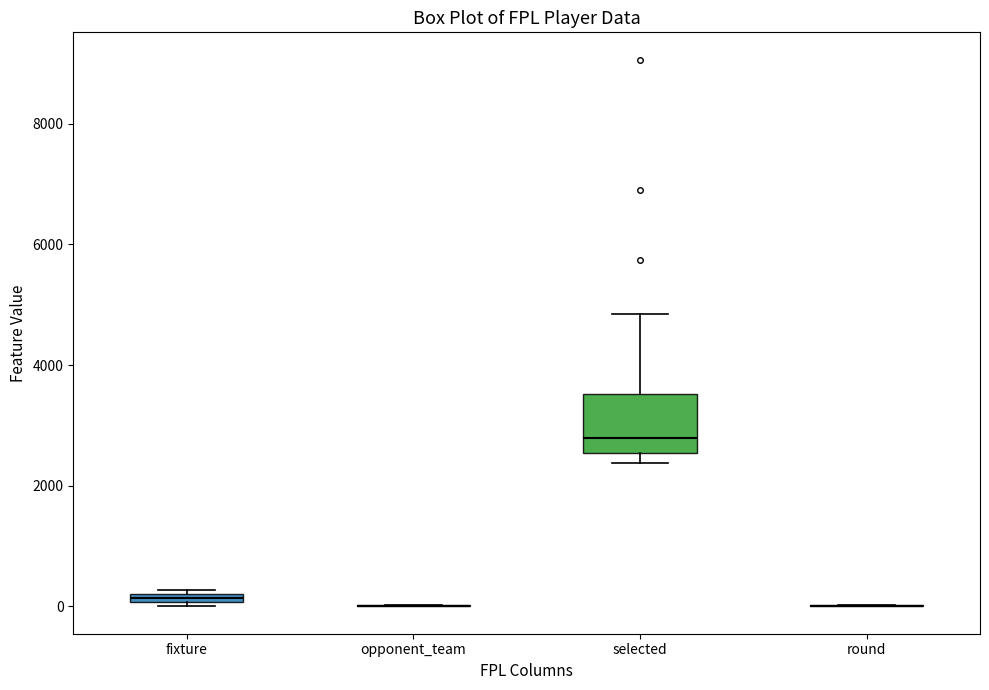

Where is the lower edge of the box for selected on the y-axis? The values are not printed on the chart, so give them approximately, as read against the axis.

2600